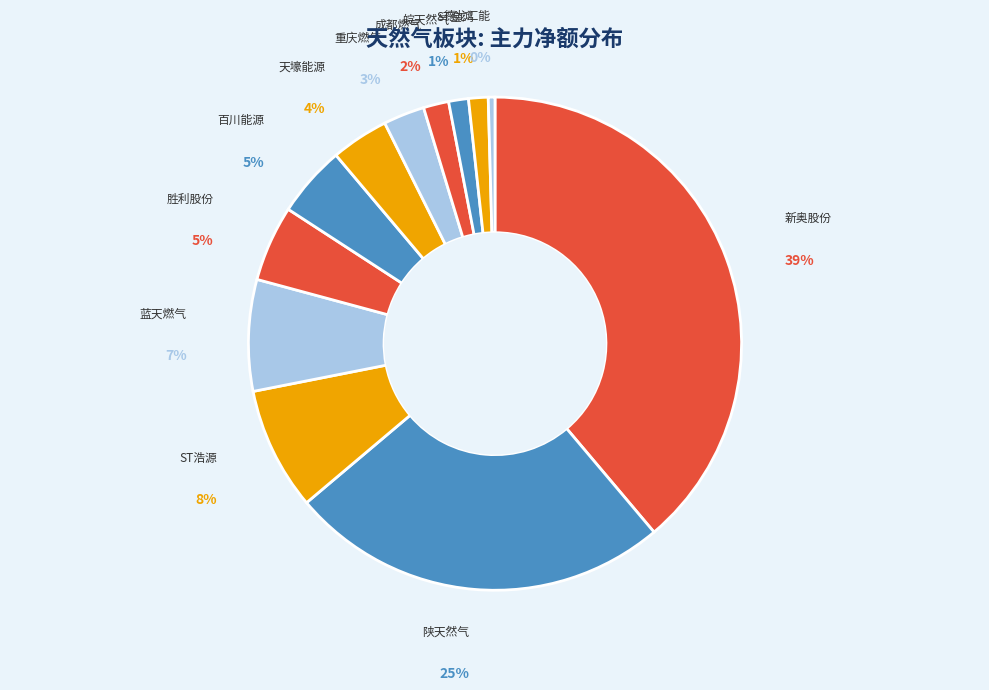

To the nearest percent, what percentage of the pie is 百川能源?

5%